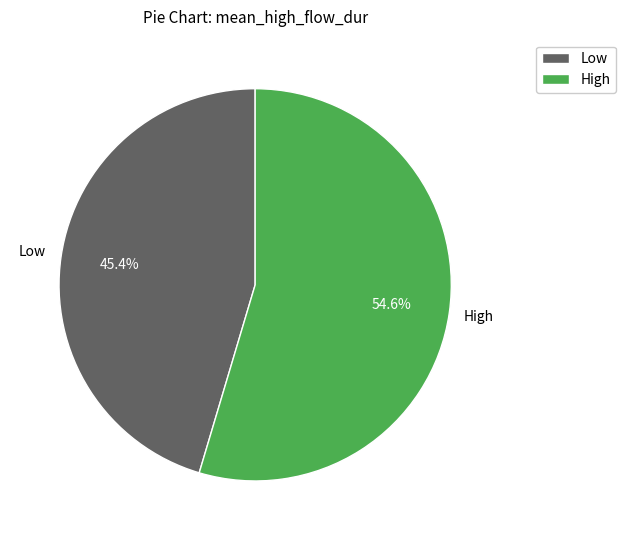

Count the number of slices in the pie.

2